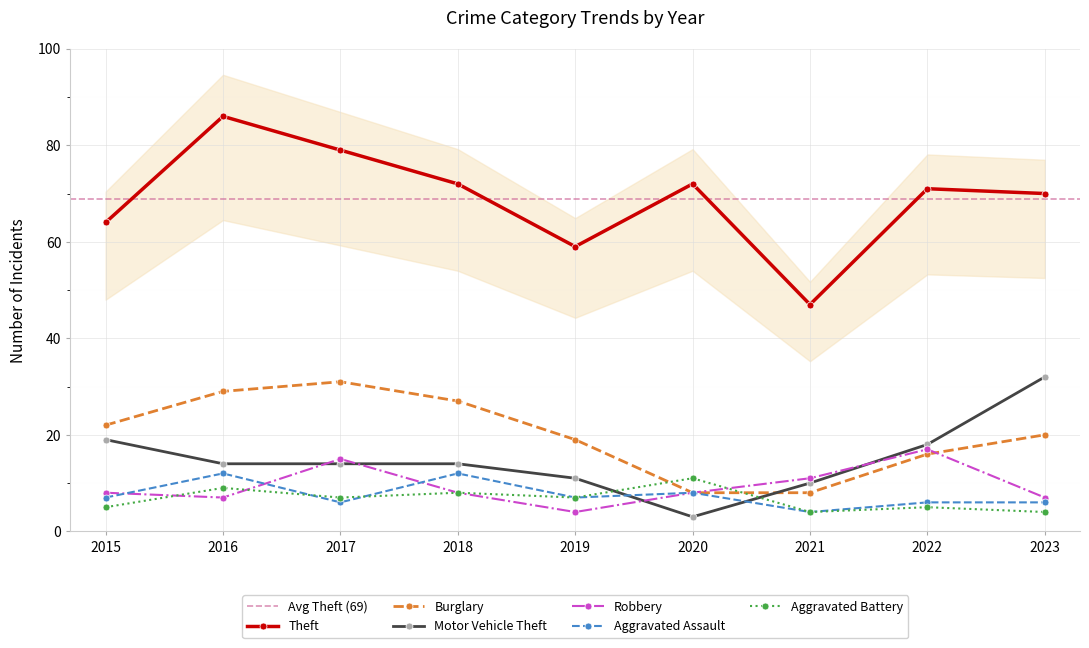

What is the average value of the Aggravated Assault series?

8